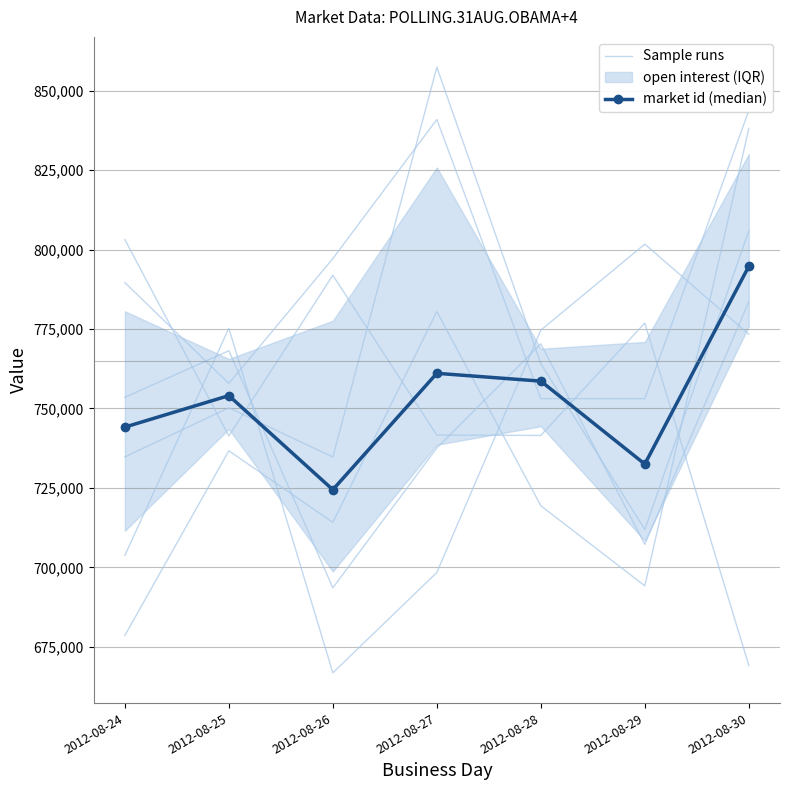

True or false: market id (median) has more than 1 points higher than both neighbors.

True